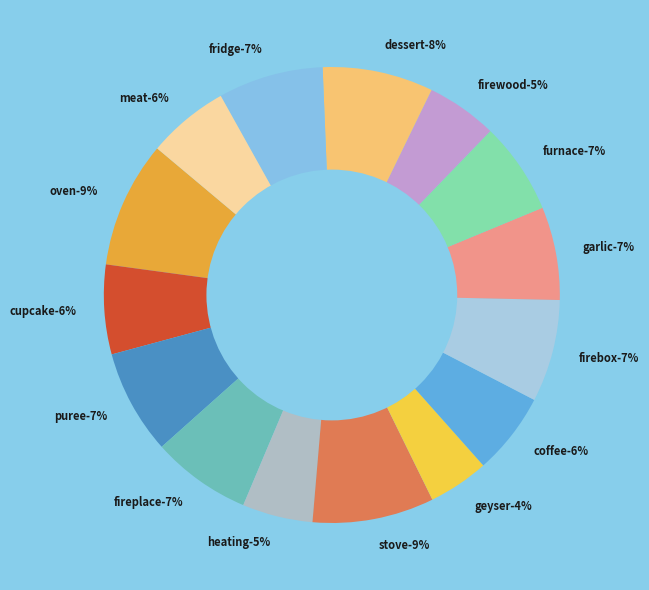

To the nearest percent, what is the difference between the largest and smallest slice percentages?

5%